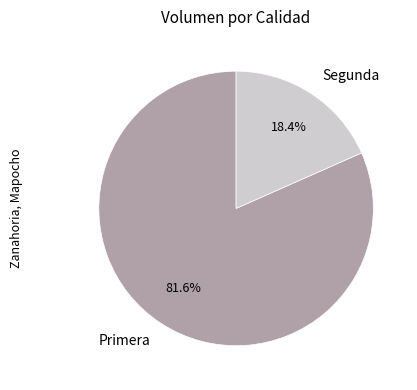

Is there any slice that represents more than half of the pie?

Yes